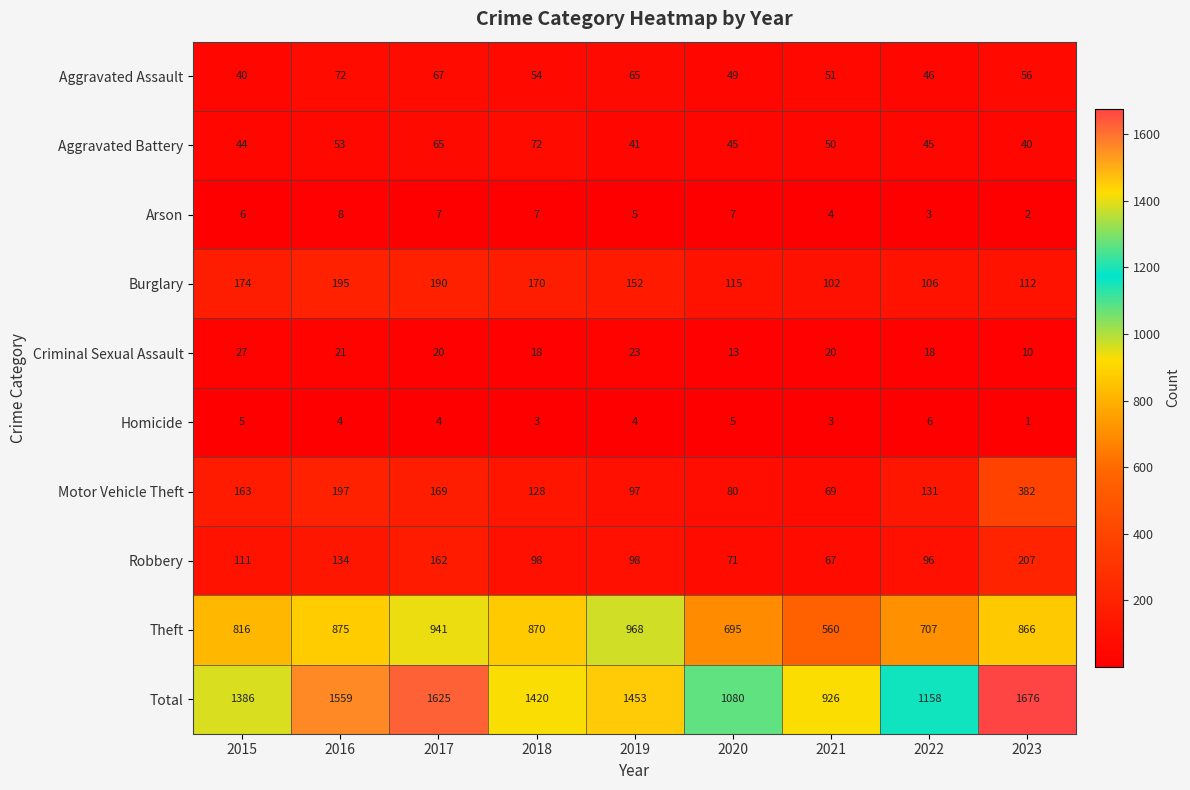

Count the number of categories in the chart.

9